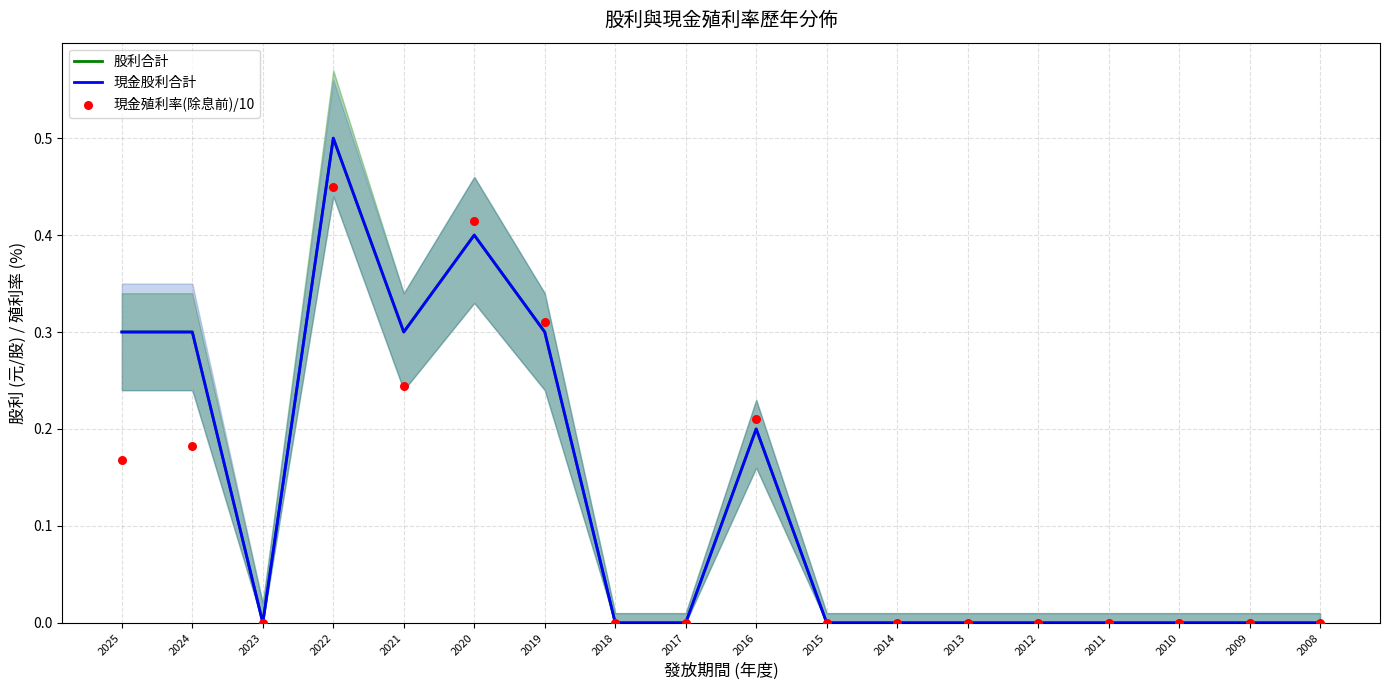

Which series has the largest total across all categories?

股利合計